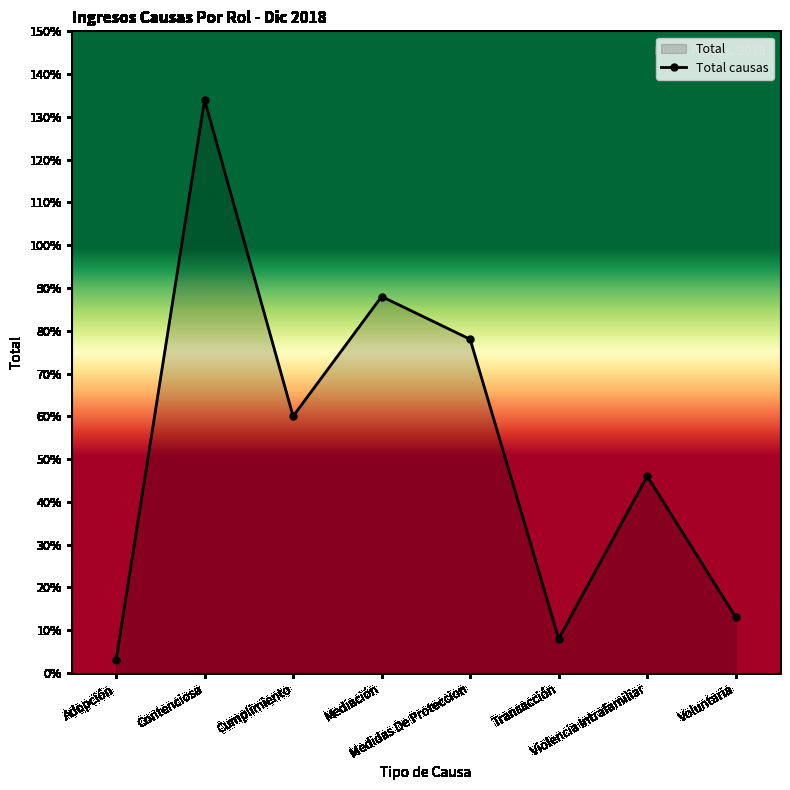

What is the ratio of the value at Medidas De Proteccion to the value at Voluntaria?

6.0